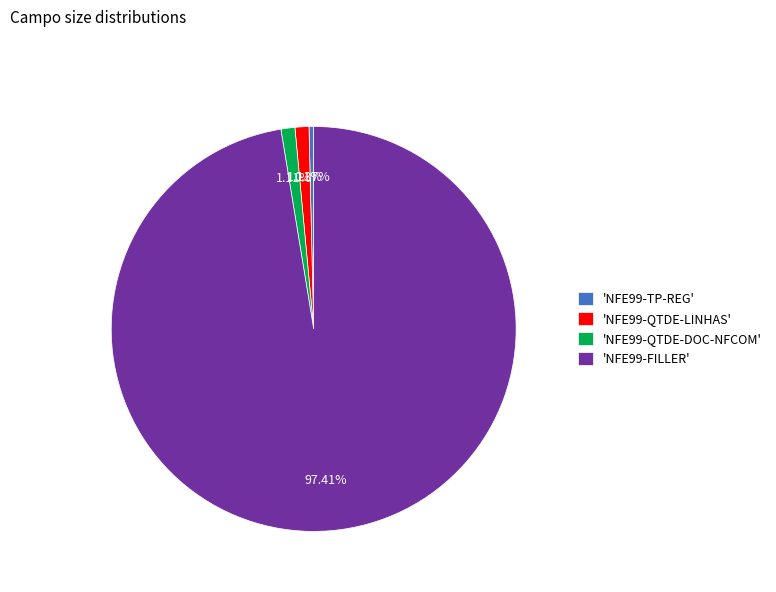

Which category accounts for the majority?

'NFE99-FILLER'